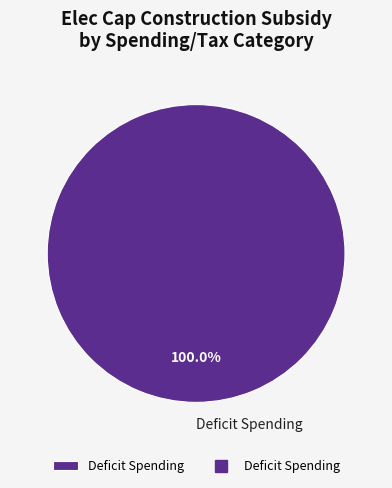

Does any single category account for the majority?

Yes